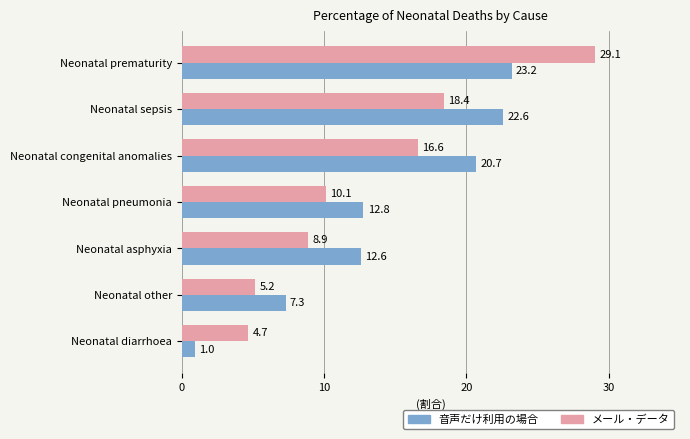

What is the minimum value for 音声だけ利用の場合?

1.0